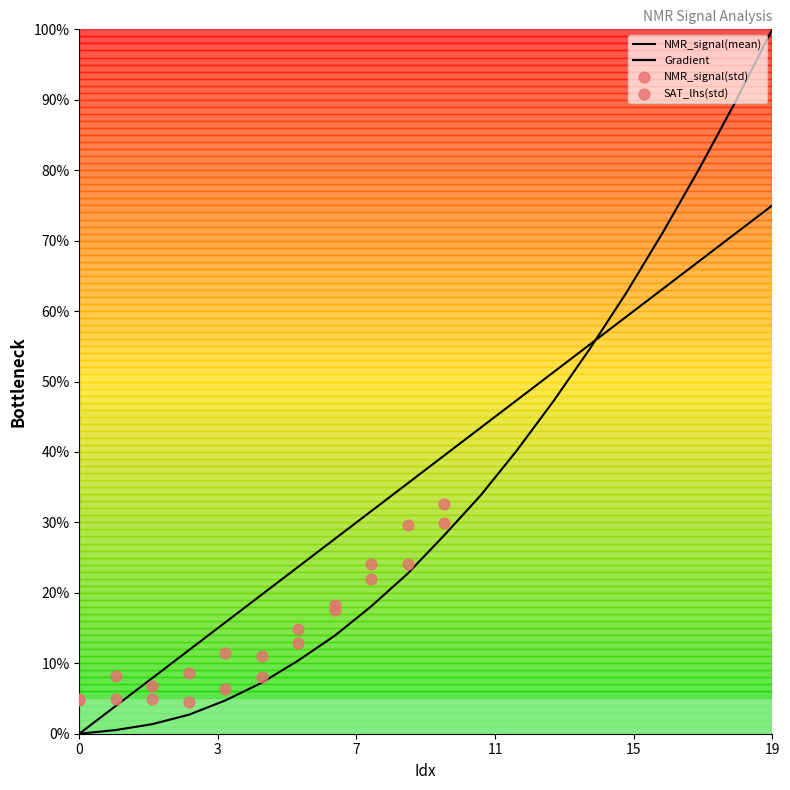

Which series reaches the minimum Y coordinate?

Gradient